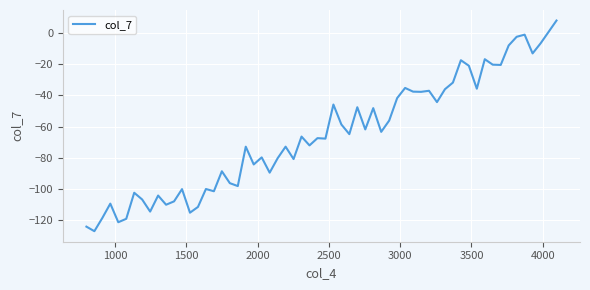

What is the difference between the maximum and minimum values?

134.7